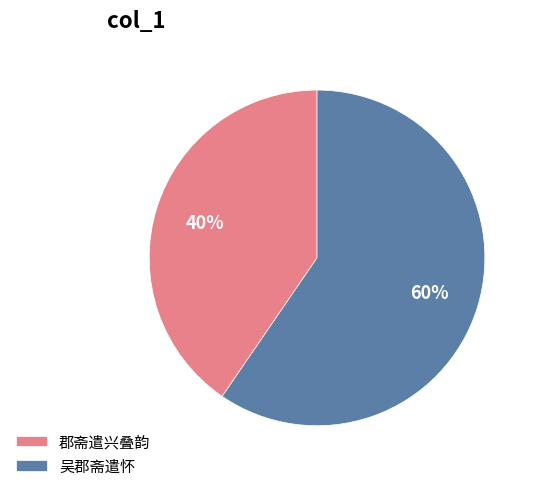

True or false: 吴郡斋遣怀 accounts for 60% of the total.

True